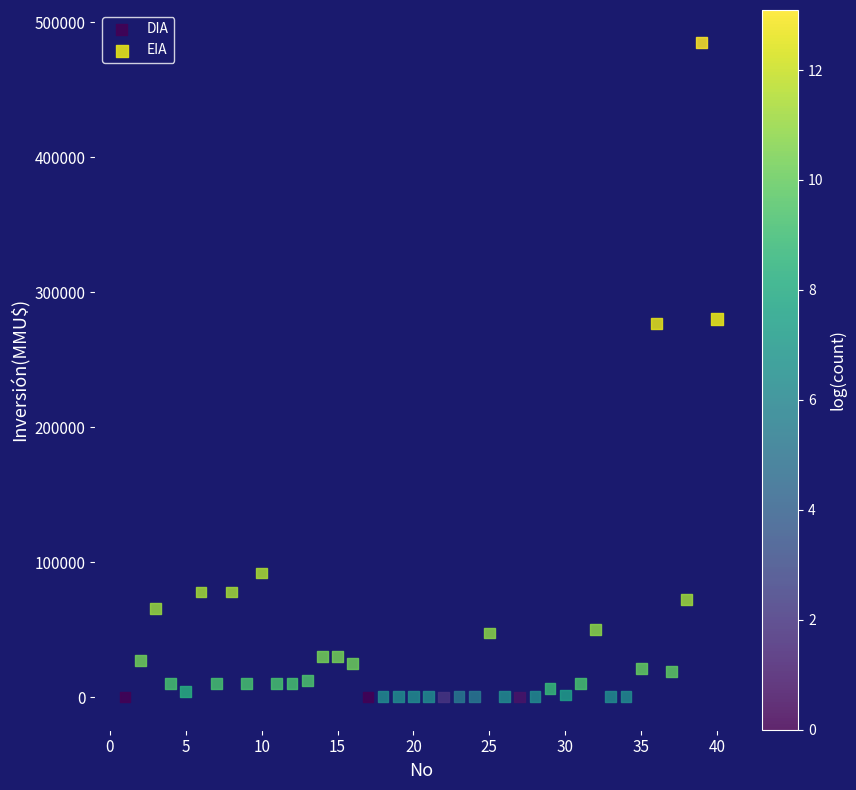

What are all the series names shown in the legend?

DIA, EIA